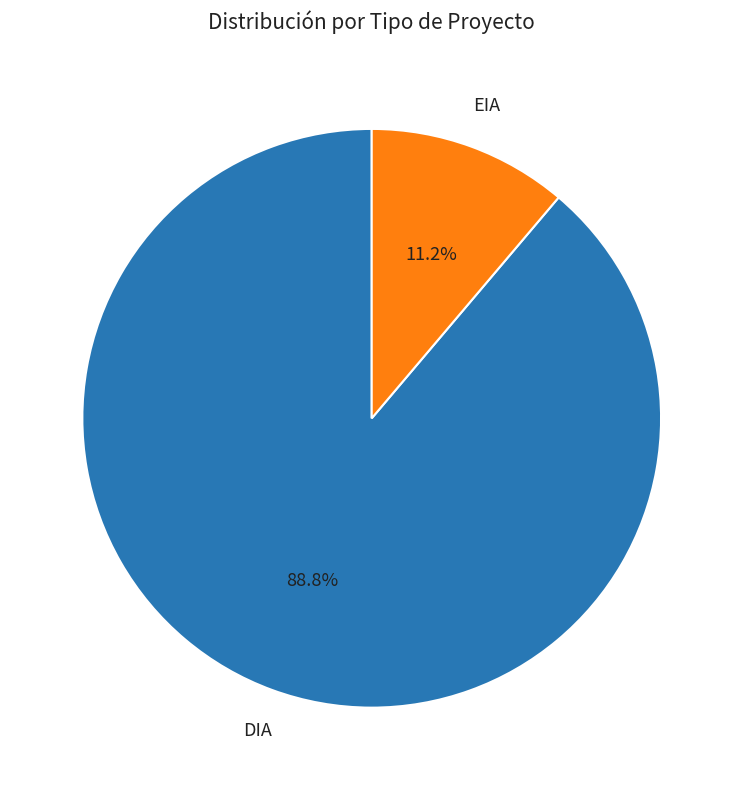

Which has a higher value, DIA or EIA?

DIA